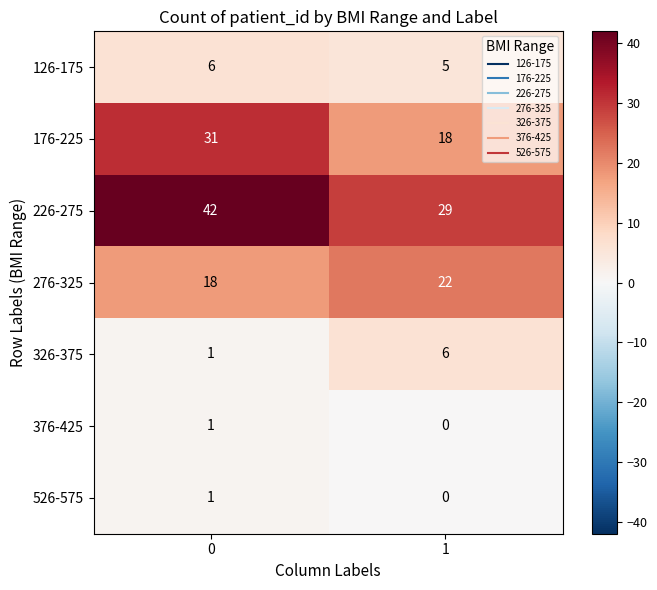

Is it true that 226-275 equals 61 at 0?

False